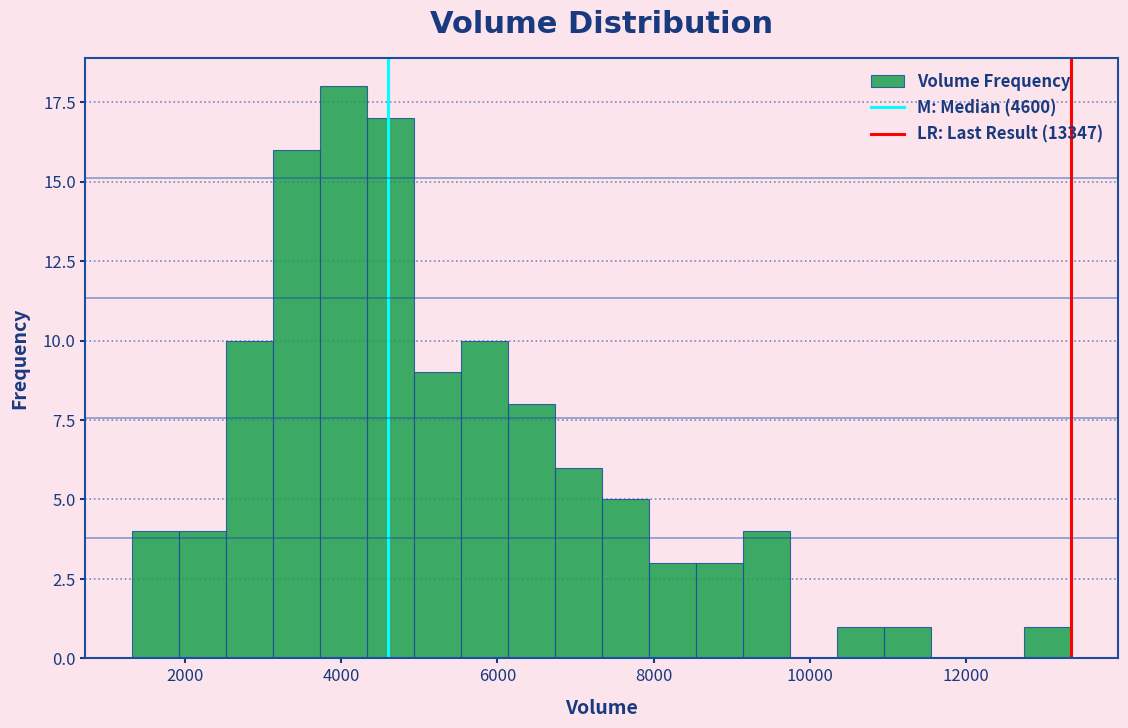

Read against the x-axis, roughly where is the centre of the tallest bar?

4000